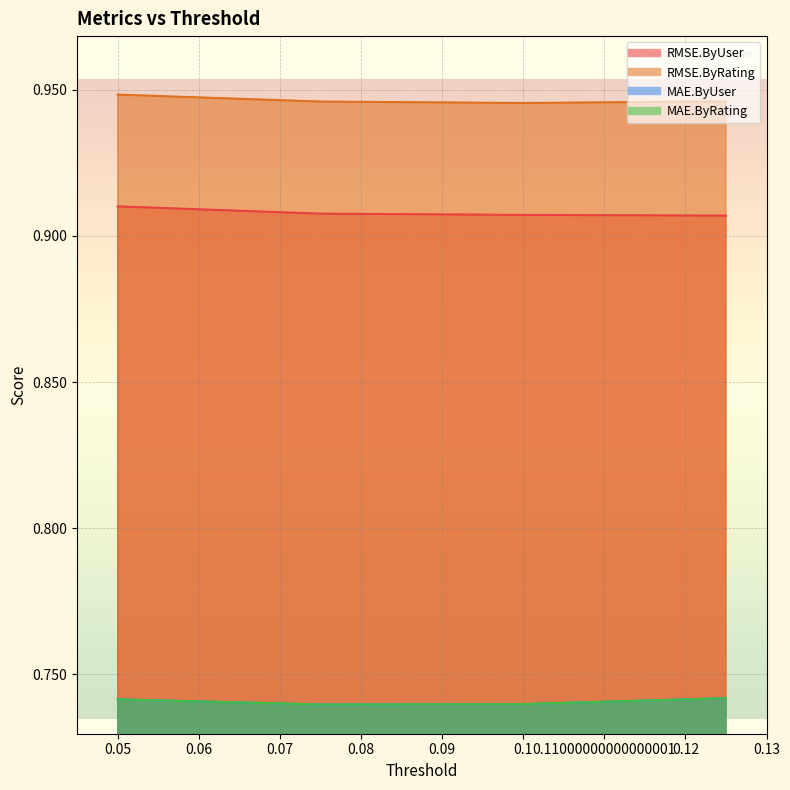

True or false: MAE.ByUser and RMSE.ByUser cross at least once.

False